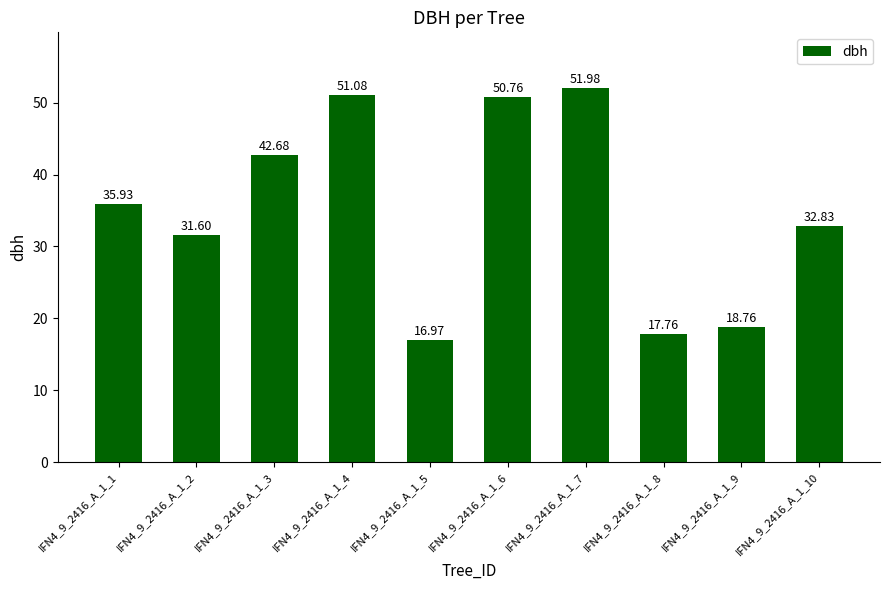

Reading right to left, transcribe all the data shown in this chart.

32.8	18.8	17.8	52.0	50.8	17.0	51.1	42.7	31.6	35.9